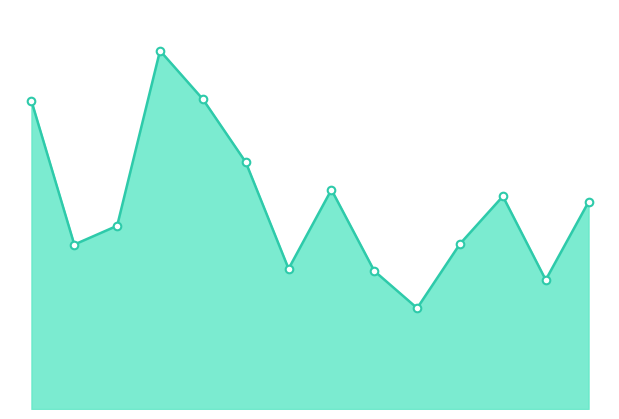

At which category is the sum across all series the highest?

3